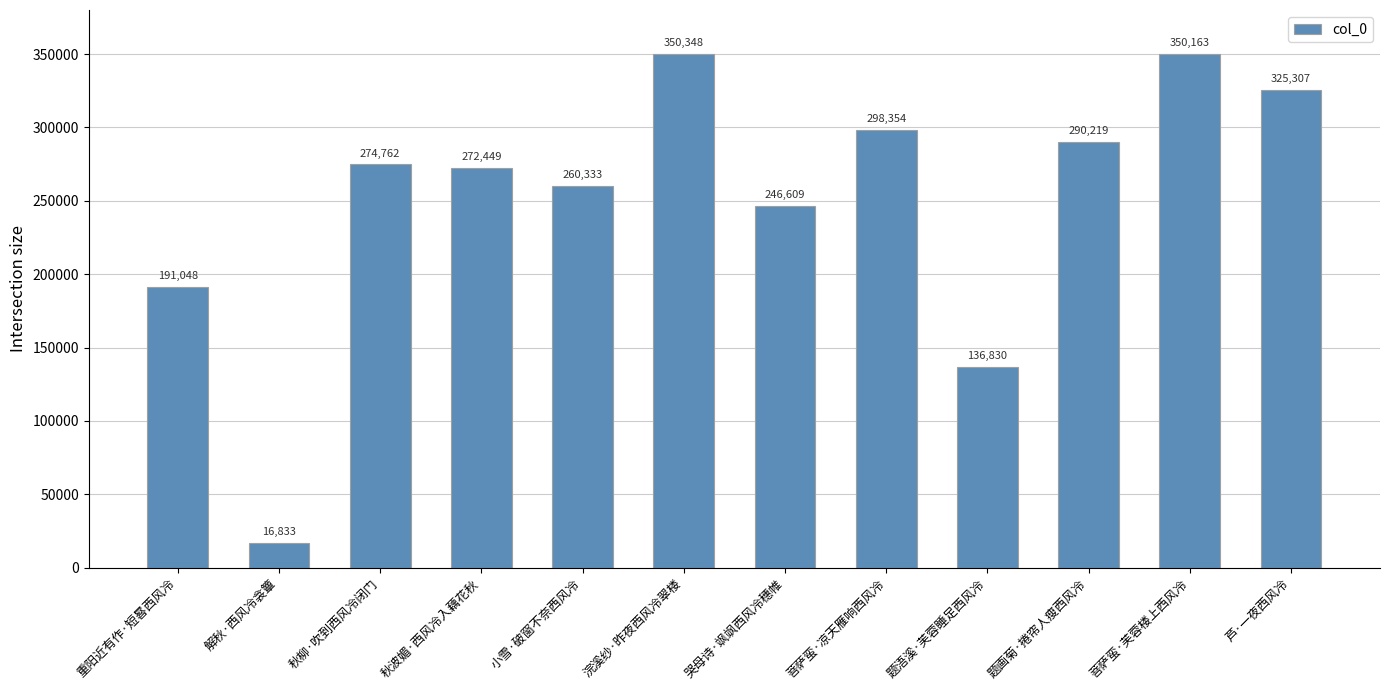

List the labels in order of value, smallest first.

解秋·西风冷衾簟, 题浯溪·芙蓉睡足西风冷, 重阳近有作·短晷西风冷, 哭母诗·飒飒西风冷穗帷, 小雪·破窗不奈西风冷, 秋波媚·西风冷入藕花秋, 秋柳·吹到西风冷闭门, 题画菊·捲帘人瘦西风冷, 菩萨蛮·凉天雁响西风冷, 芦·一夜西风冷, 菩萨蛮·芙蓉楼上西风冷, 浣溪纱·昨夜西风冷翠楼